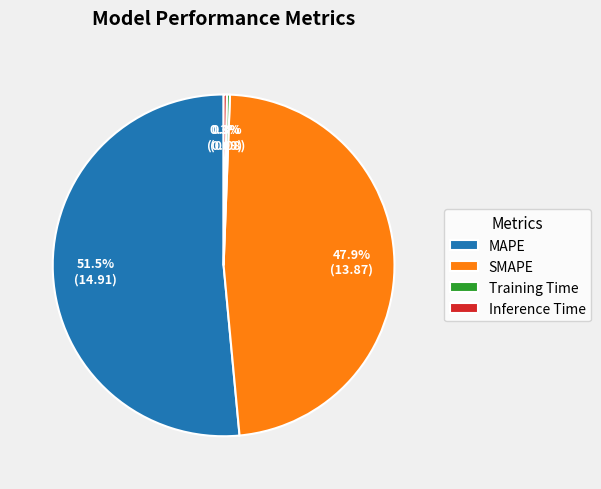

Does MAPE account for over 50% of the chart?

Yes